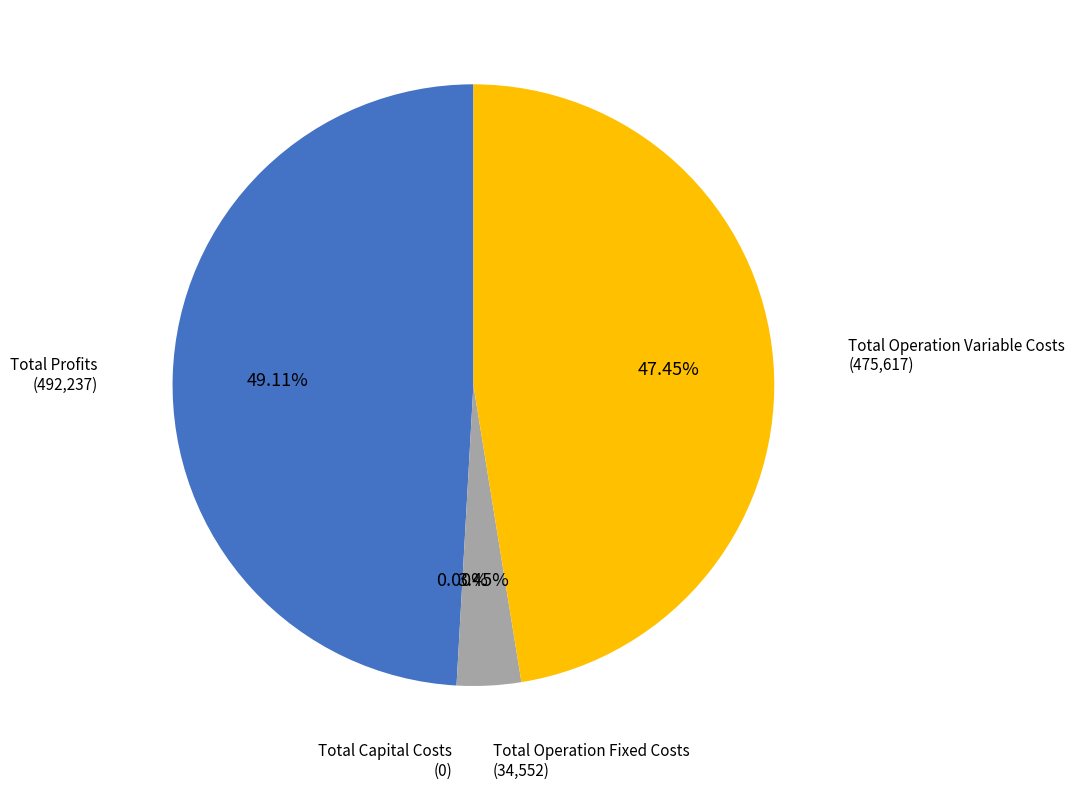

Is the sum of Total Profits and Total Operation Fixed Costs greater than half?

Yes